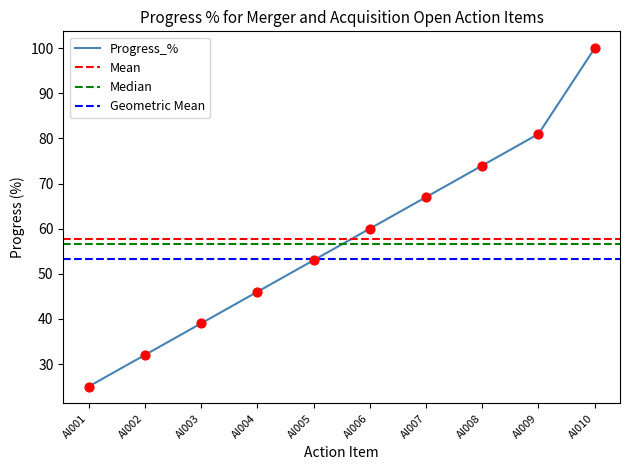

Which has a higher value, AI004 or AI002?

AI004